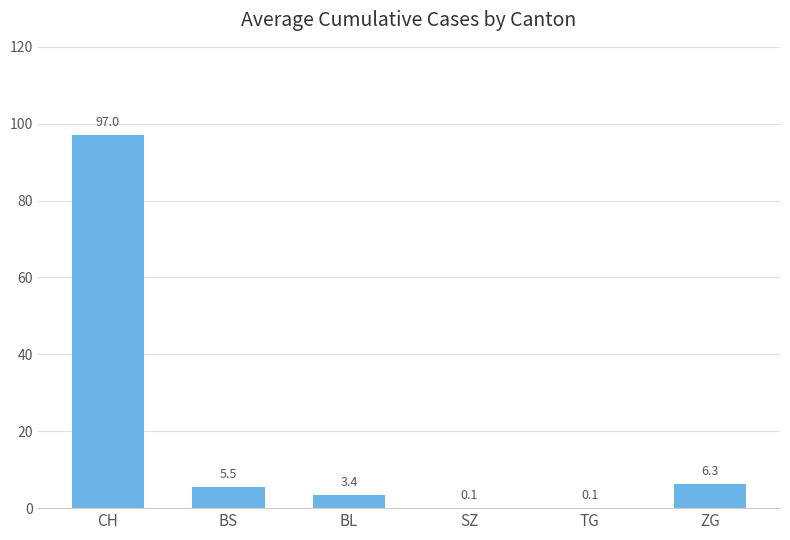

Count the number of values greater than 5.

3